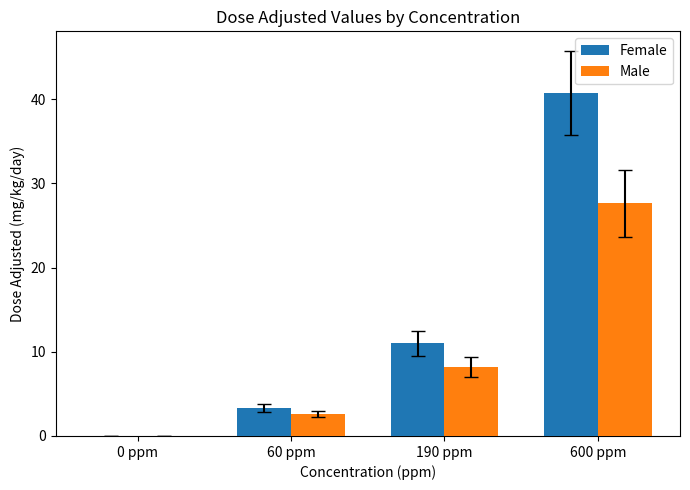

What are all the series names shown in the legend?

Female, Male